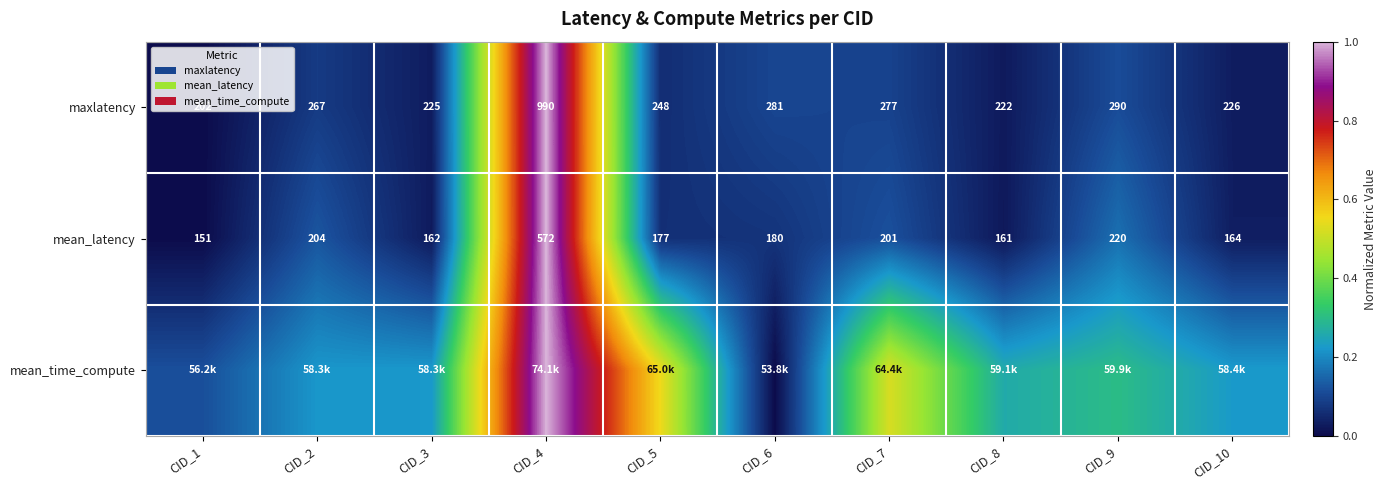

Is the value of maxlatency at CID_4 greater than the value of mean_latency at CID_1?

Yes